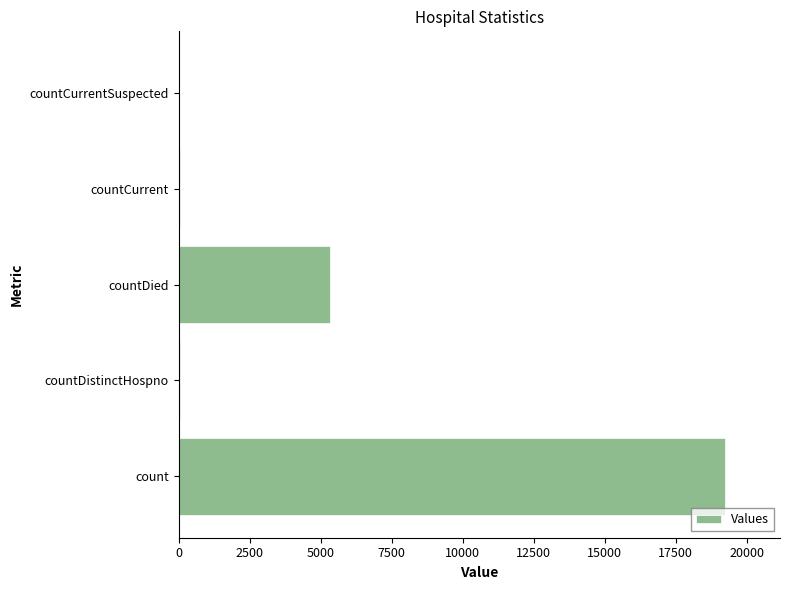

At which category does the chart reach its peak across all series?

count